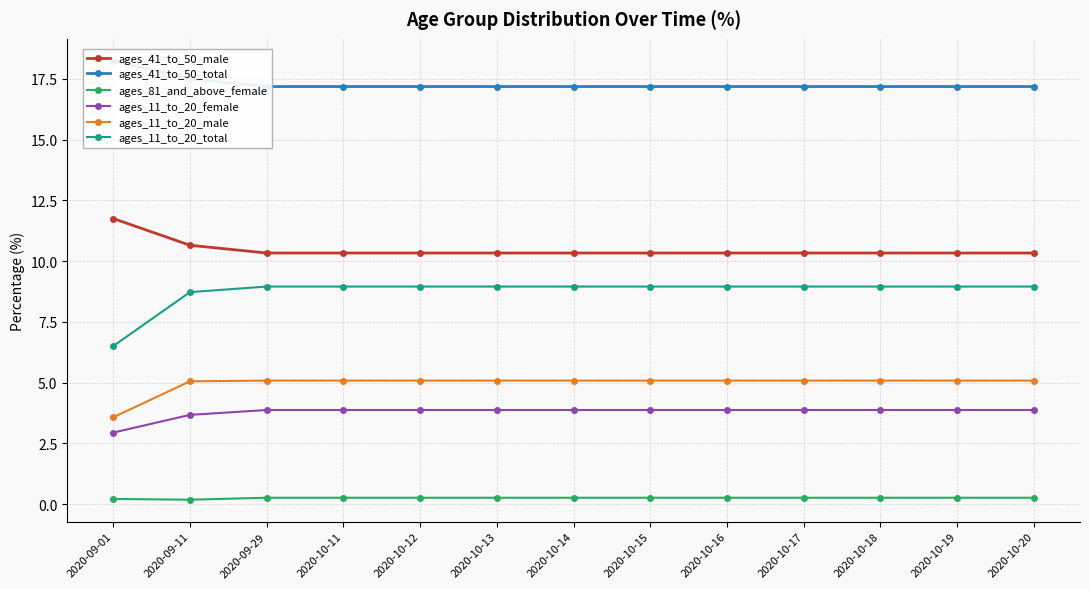

At 2020-10-19, list the series in order from largest to smallest.

ages_41_to_50_total, ages_41_to_50_male, ages_11_to_20_total, ages_11_to_20_male, ages_11_to_20_female, ages_81_and_above_female